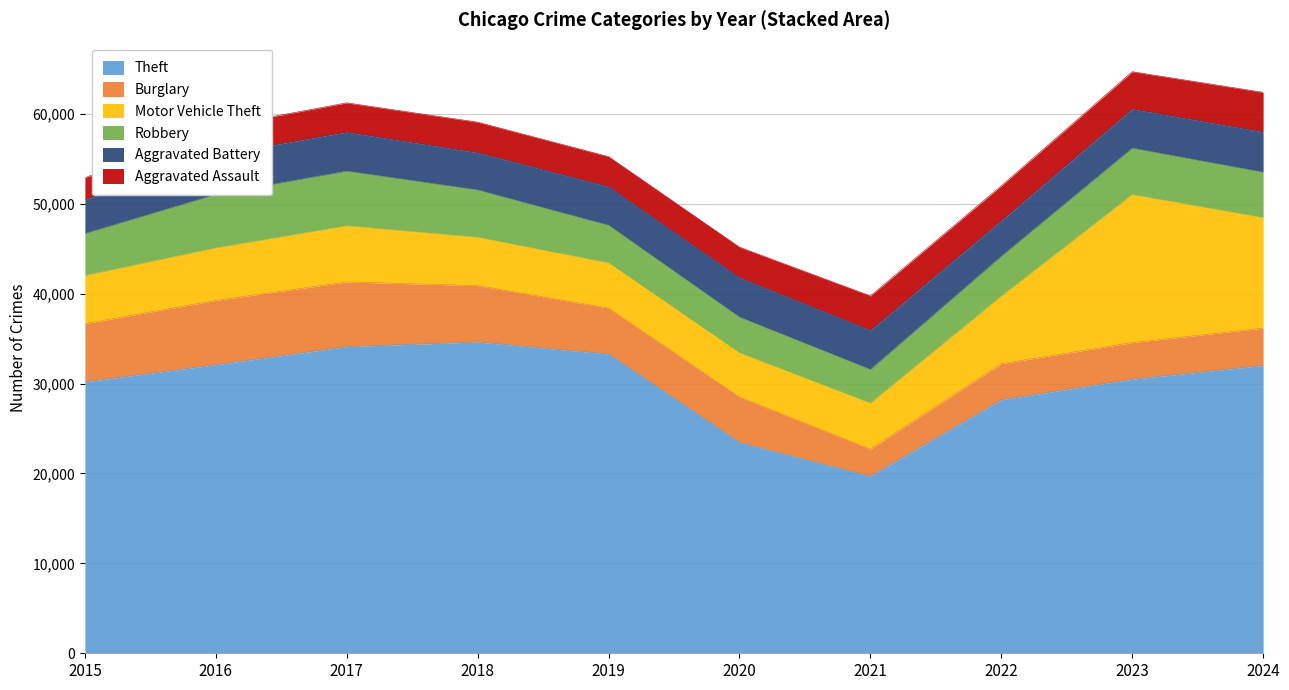

What is the approximate value of Motor Vehicle Theft at 2020, to the nearest 50?

4900